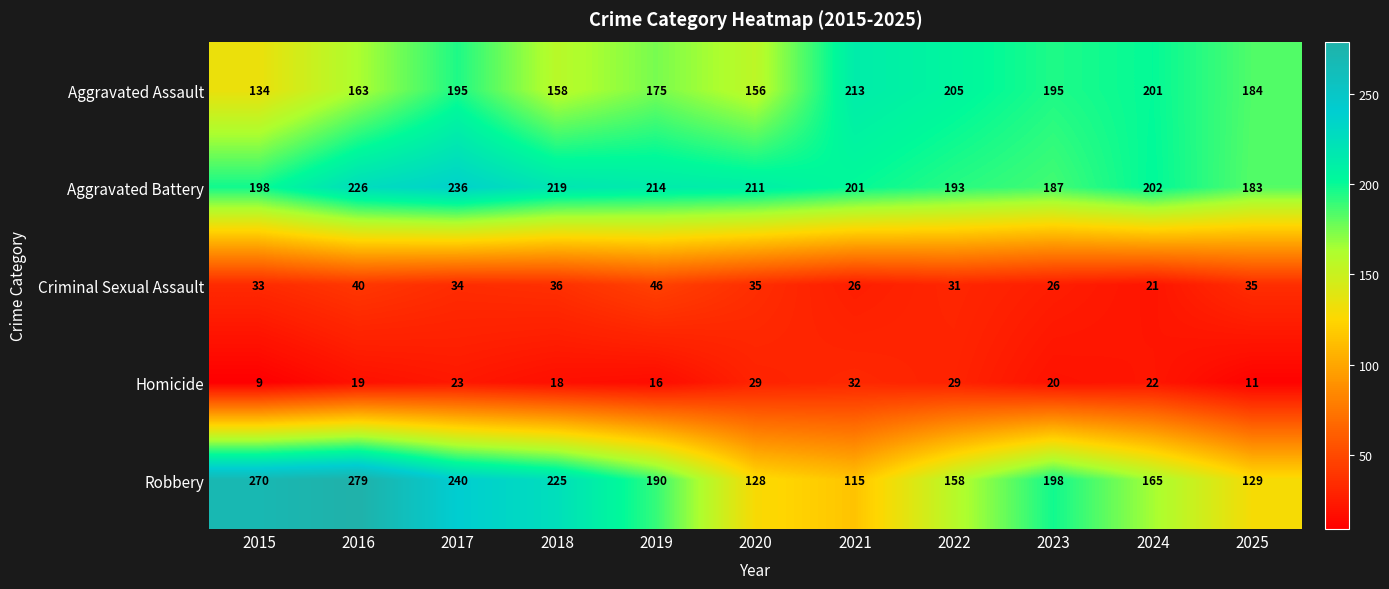

Which series has the largest total across all categories?

Aggravated Battery